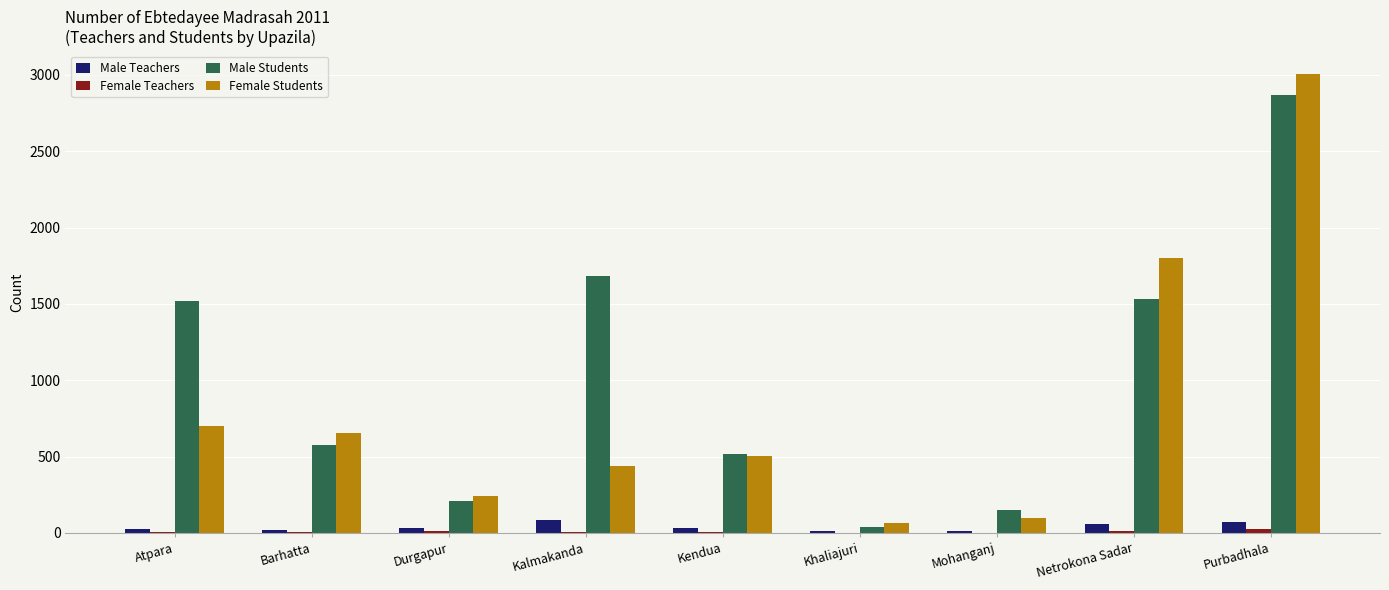

Between Atpara and Kendua, which series saw the biggest shift?

Male Students